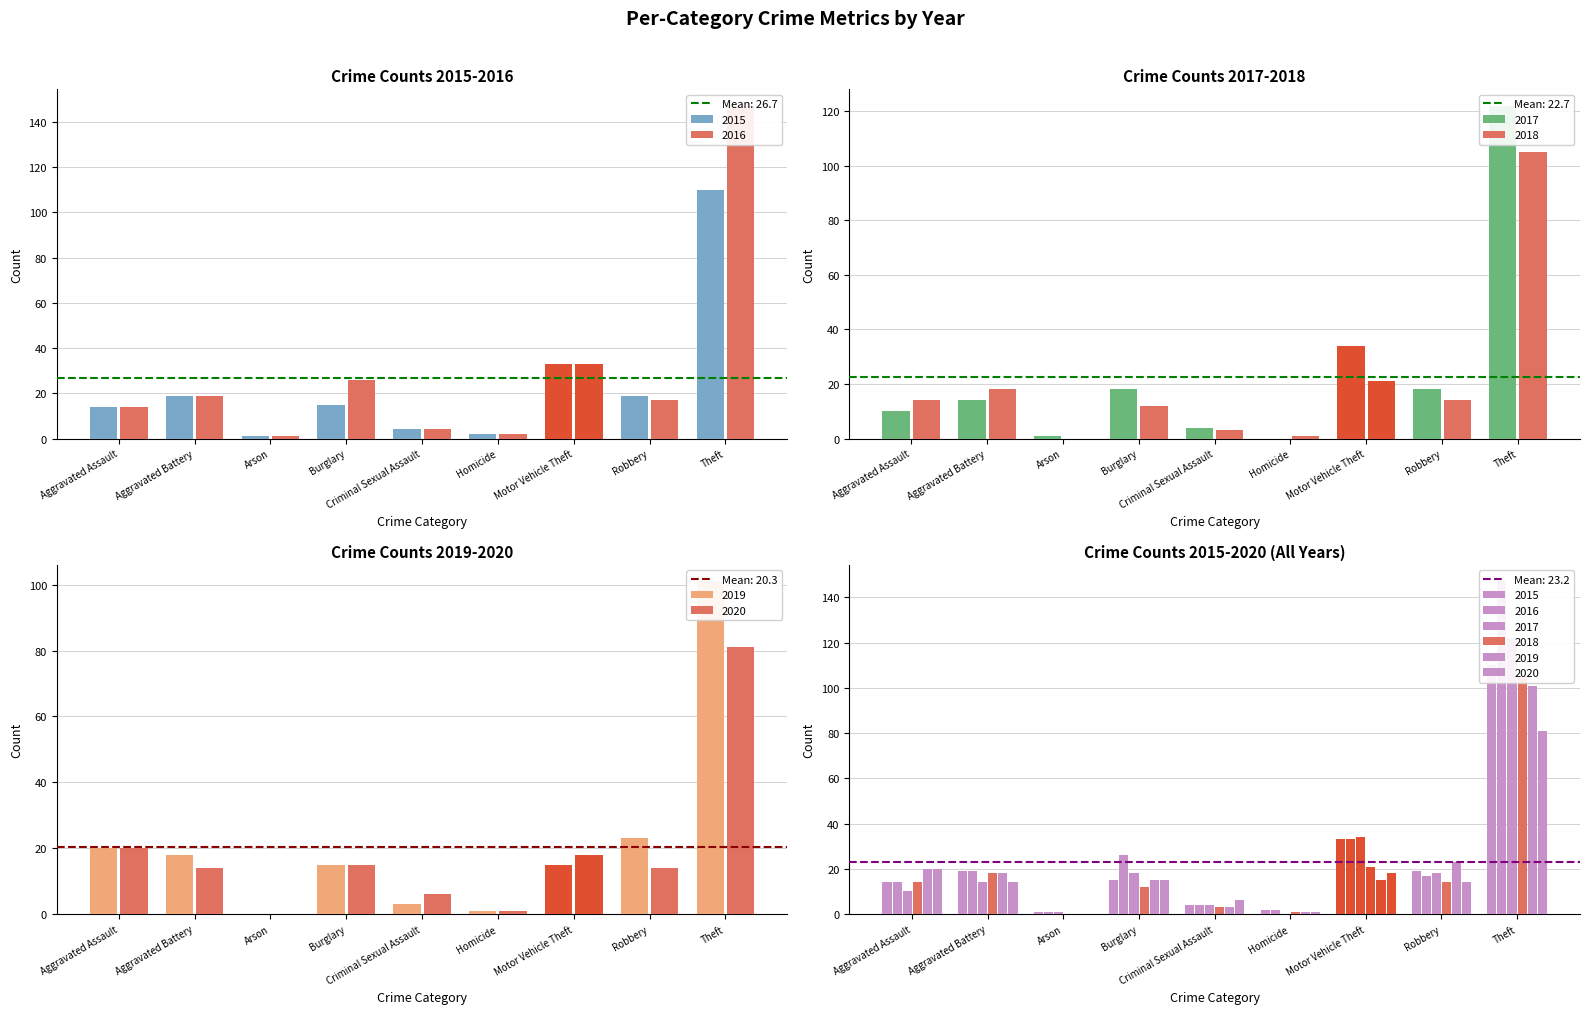

What position from the right is Aggravated Battery?

8